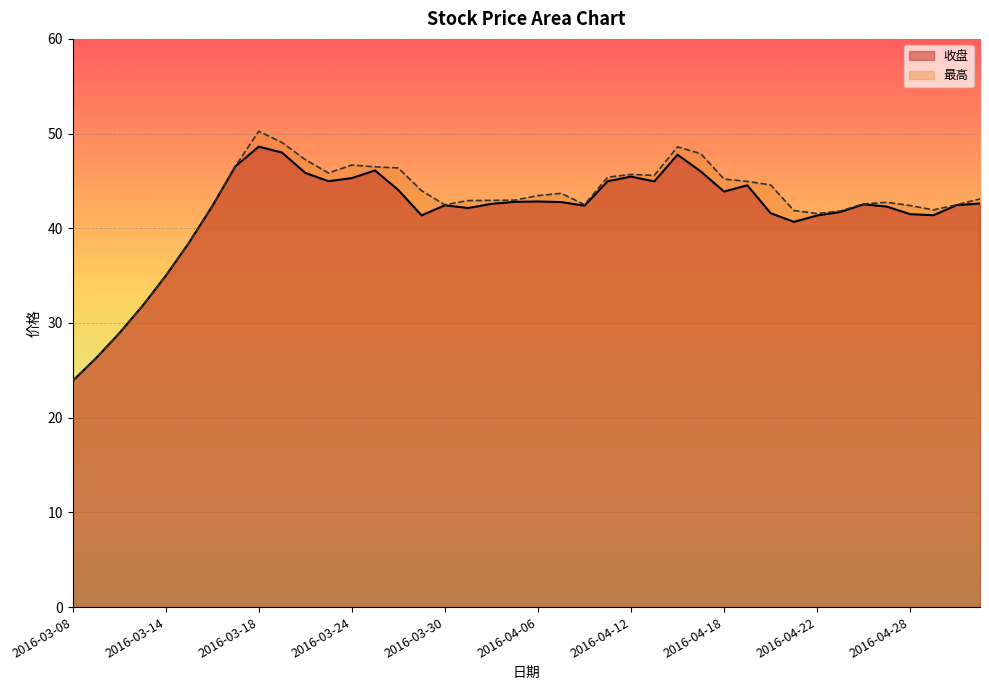

True or false: 收盘 has more than 1 interior local peaks.

True